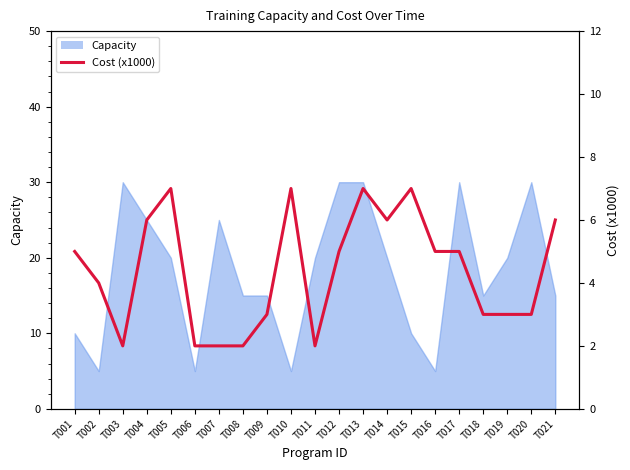

What is the difference between the values at T006 and T015?

5